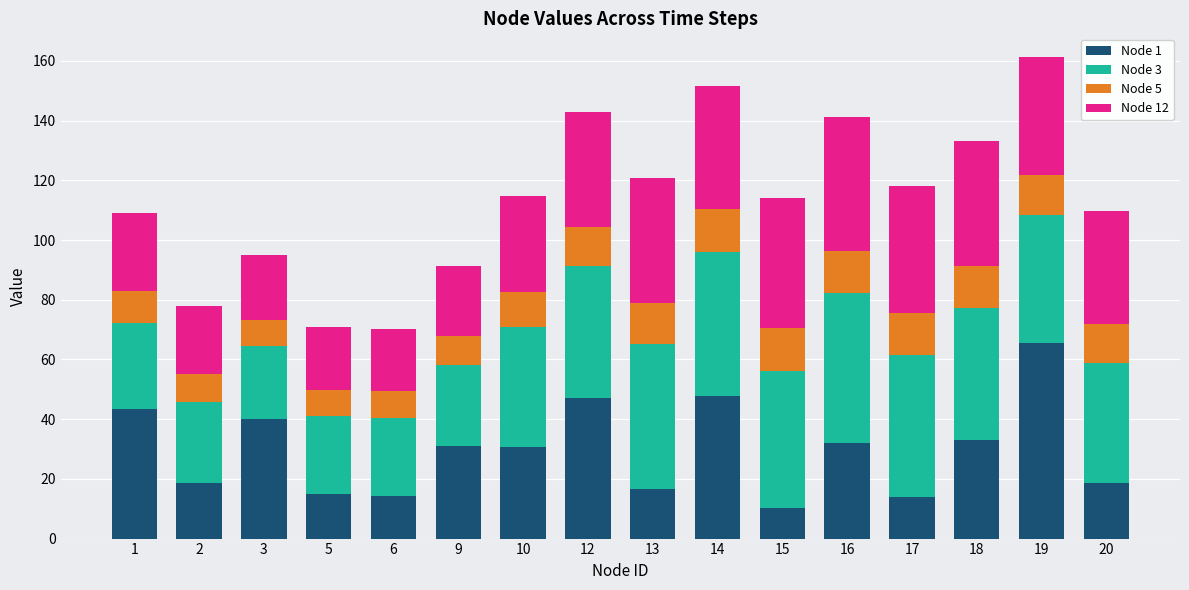

What is the total value across all series at 16?

141.1